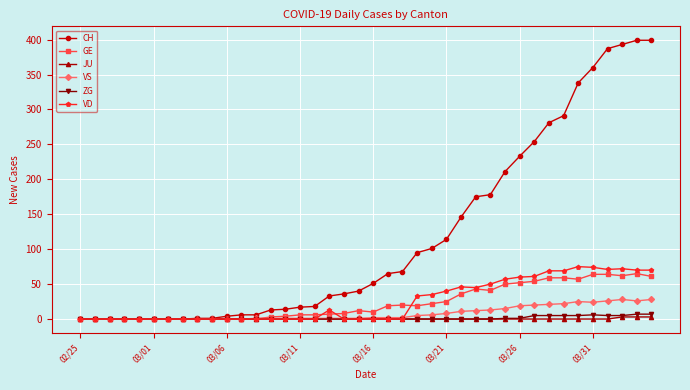

What is the maximum value shown in the chart?

399